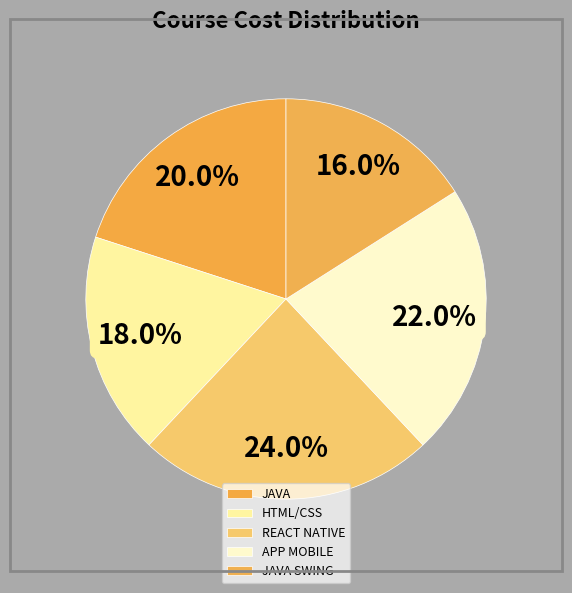

True or false: REACT NATIVE accounts for 30% of the total.

False